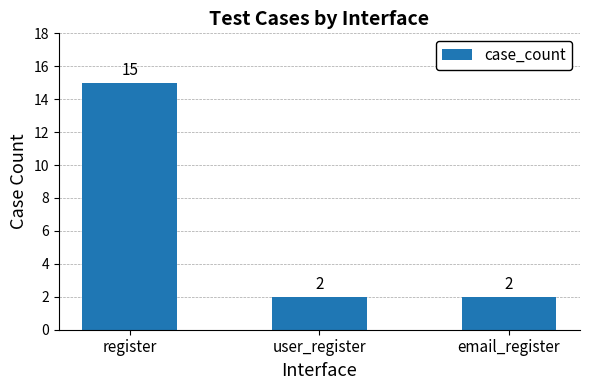

What is the greatest value displayed?

15